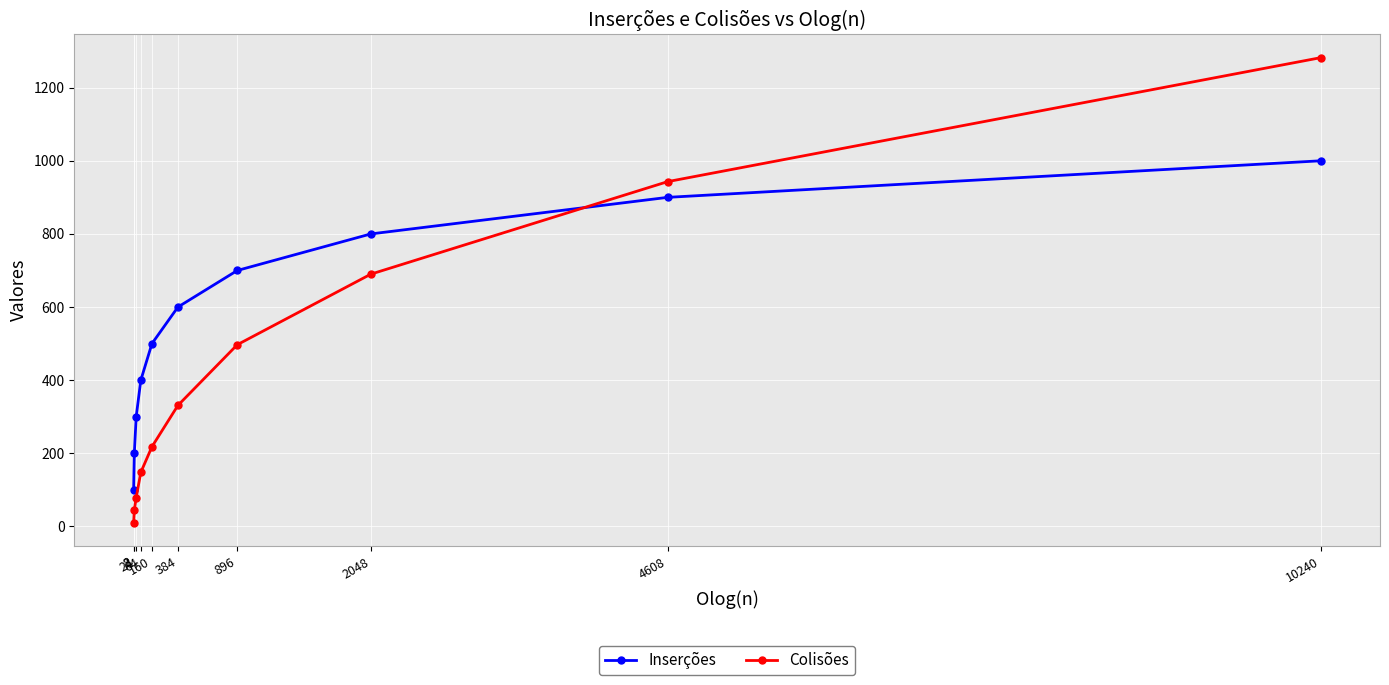

Which label corresponds to the largest value in the chart?

10240